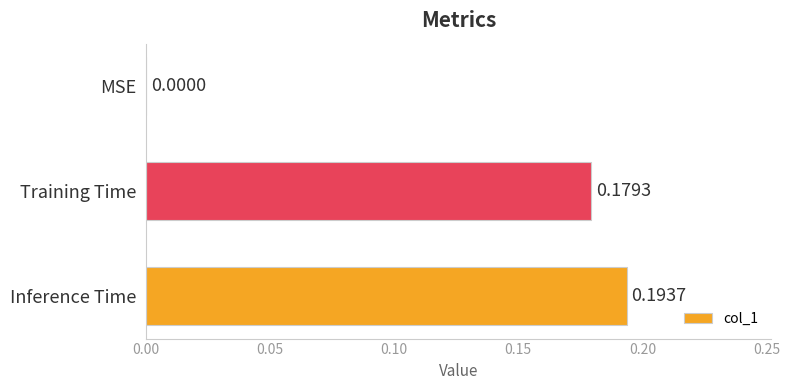

Between Inference Time and Training Time, which is larger?

Inference Time